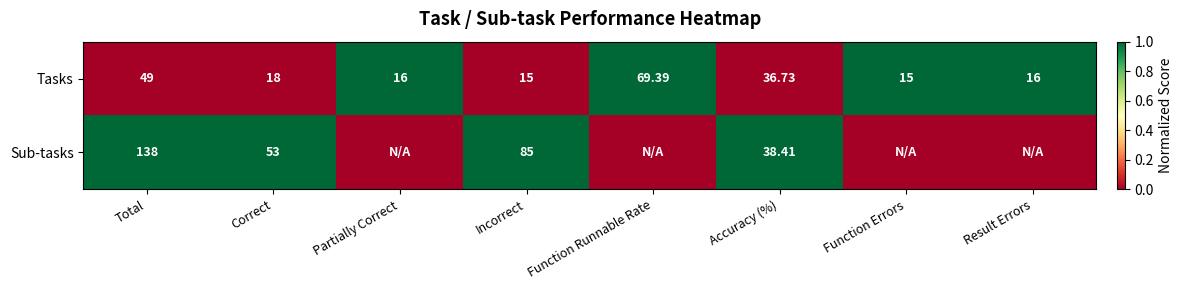

What is the total value across all series at Correct?

71.0